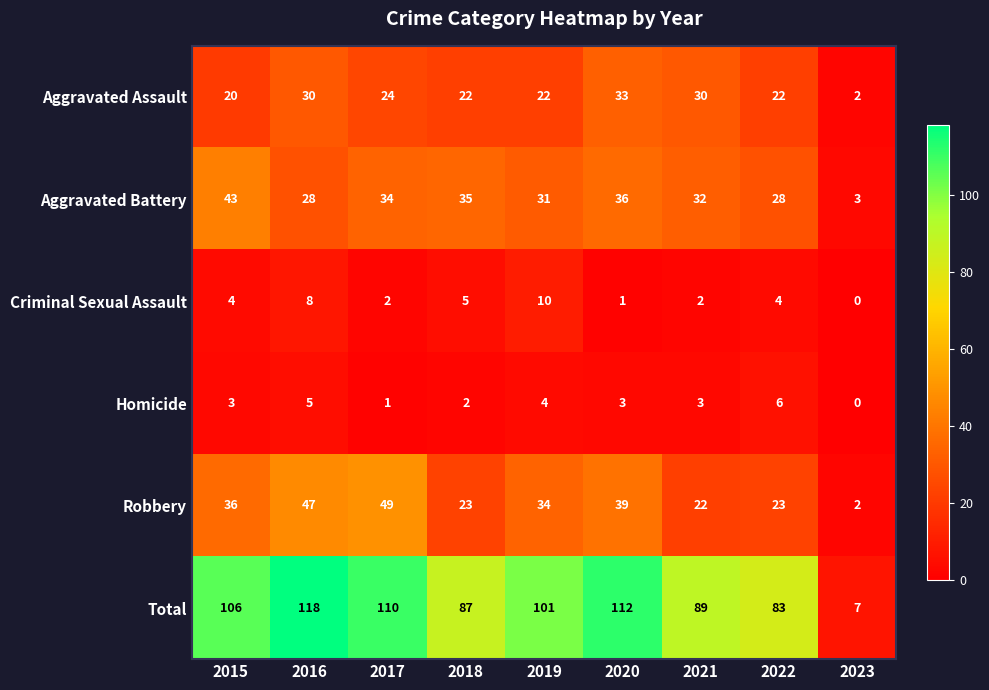

True or false: Homicide has a value of 2 at 2018.

True